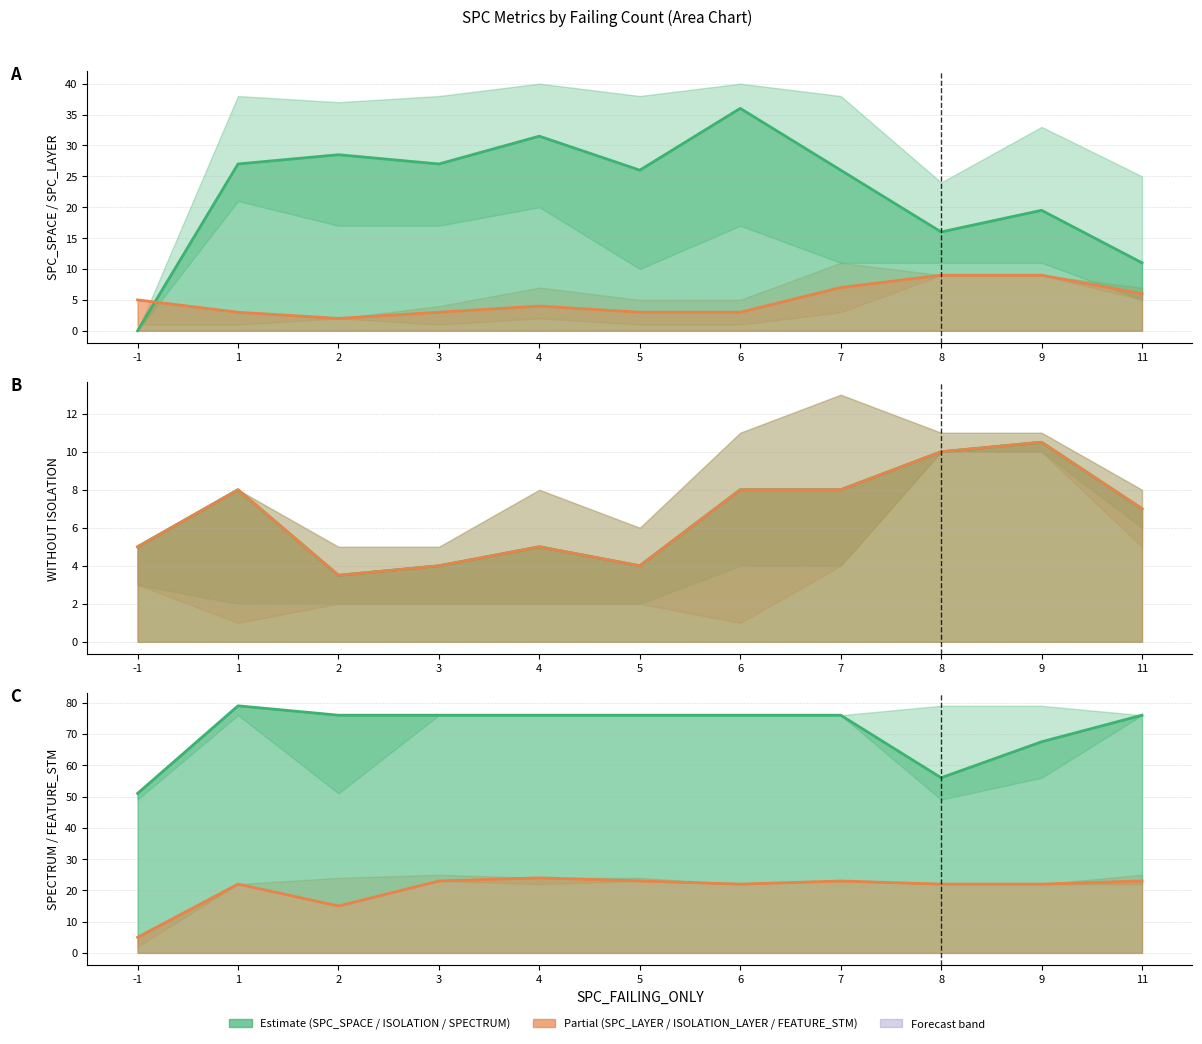

Between 7 and 11, which is larger?

7